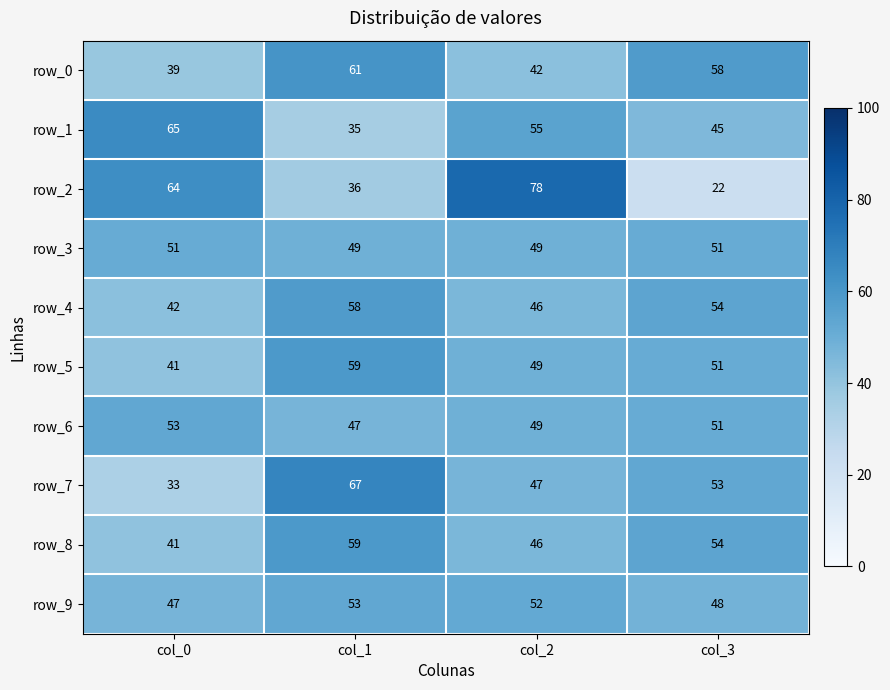

The row_5 series shows 13 at col_0. True or false?

False